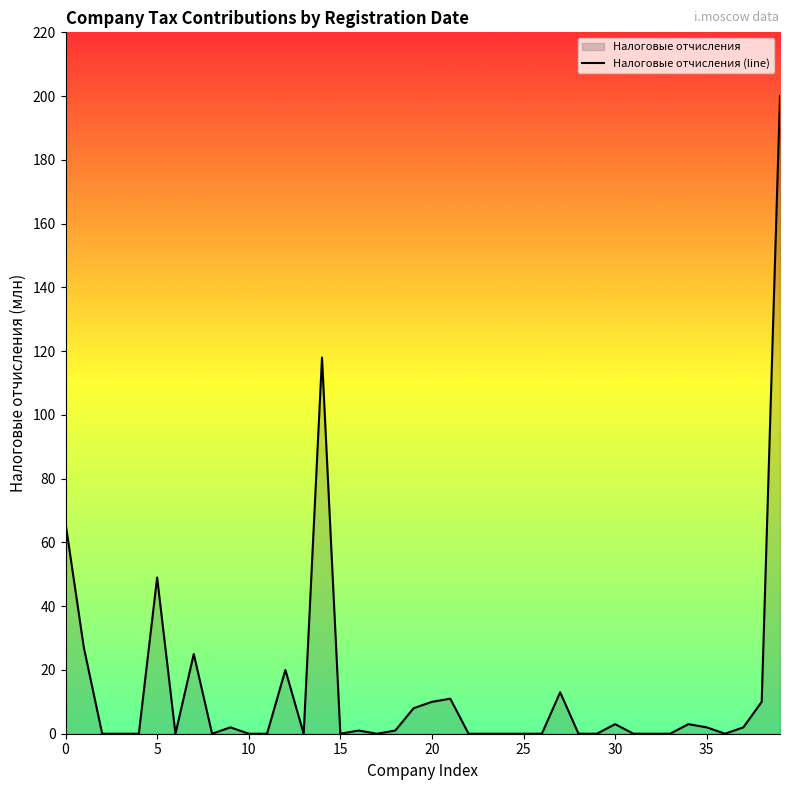

True or false: the data shows 17 at 20.

False